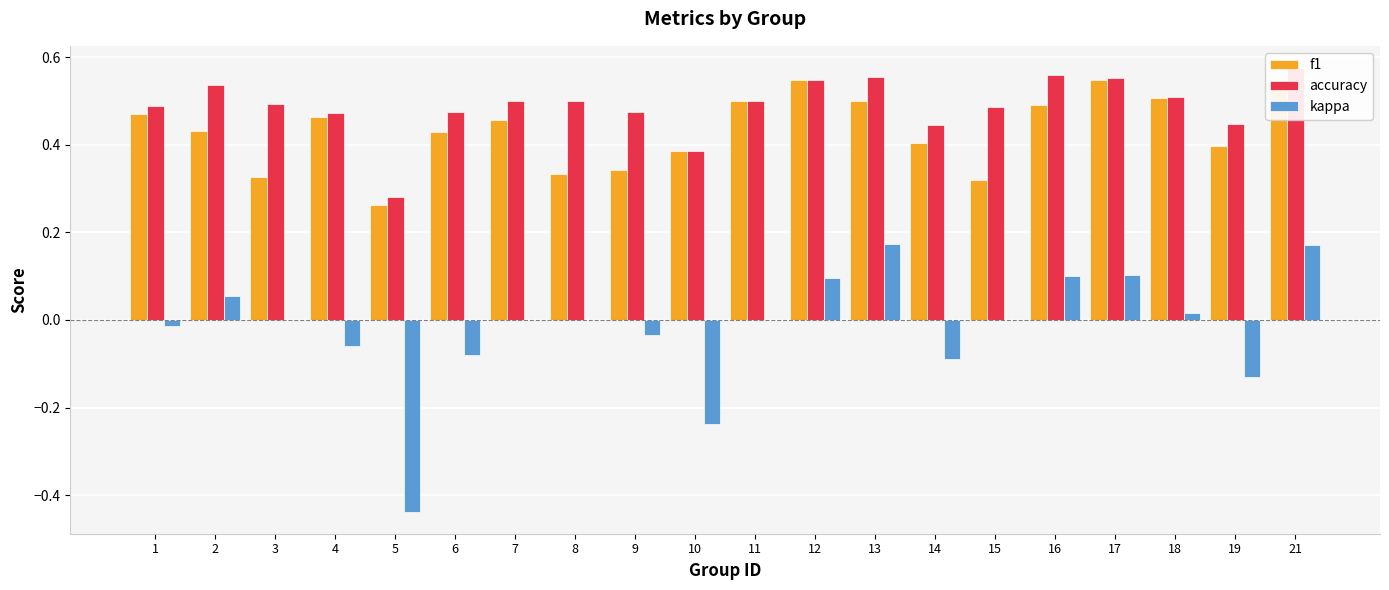

How many groups of bars are there?

20